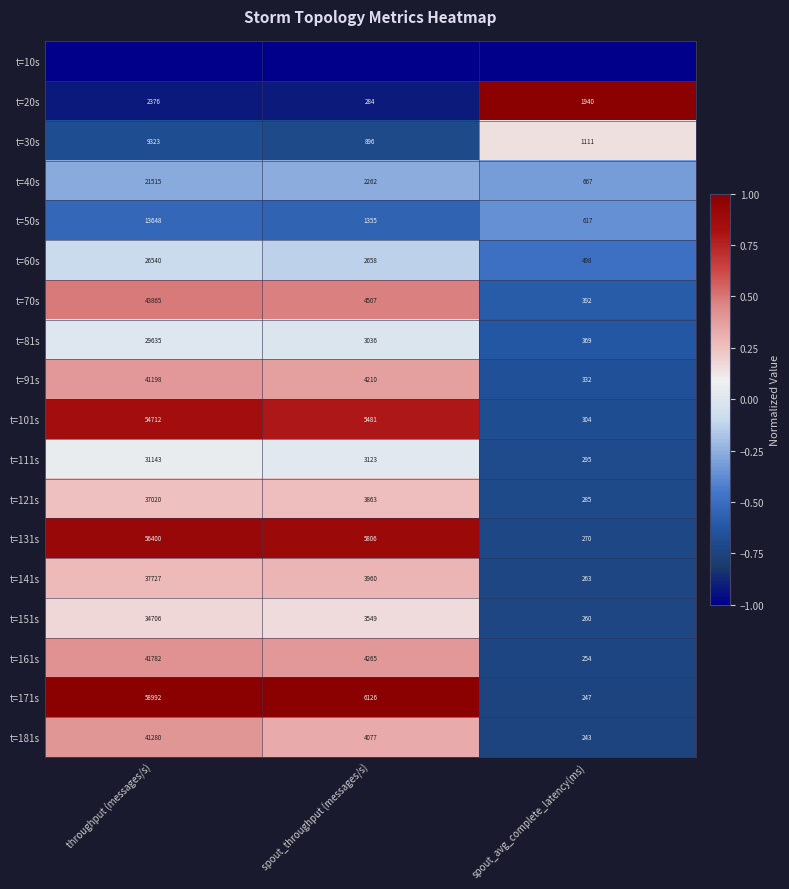

At which category is the sum across all series the highest?

throughput (messages/s)